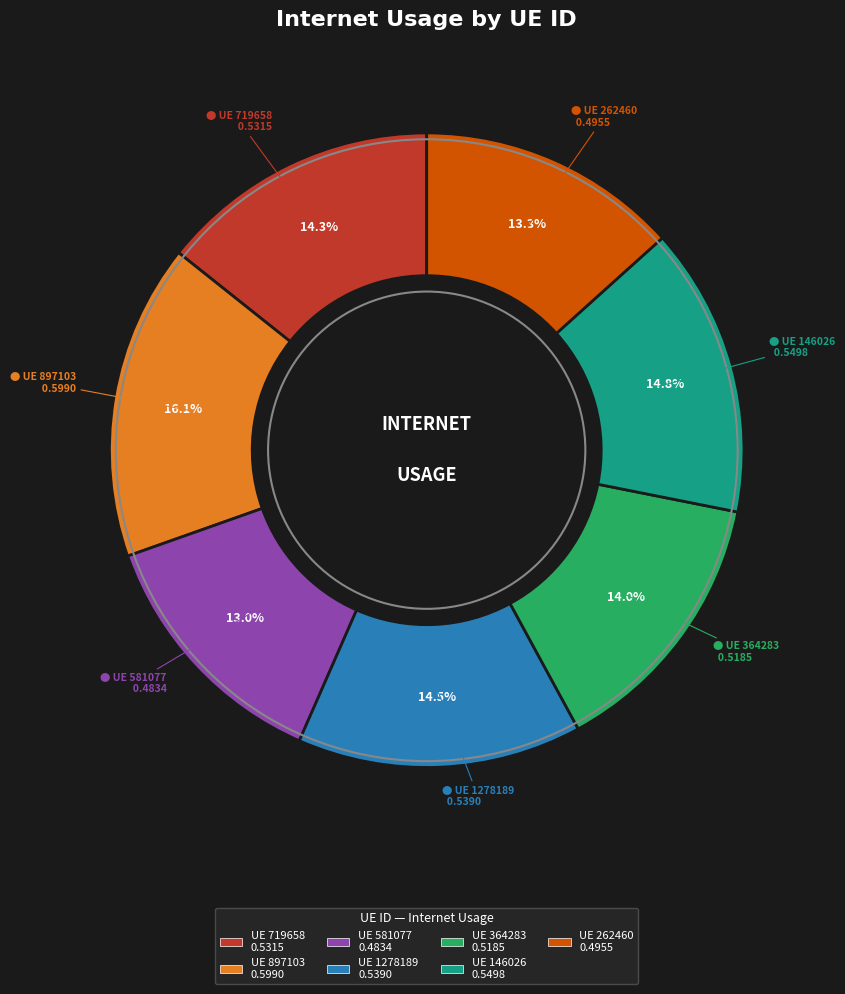

Is there a majority slice in this chart?

No